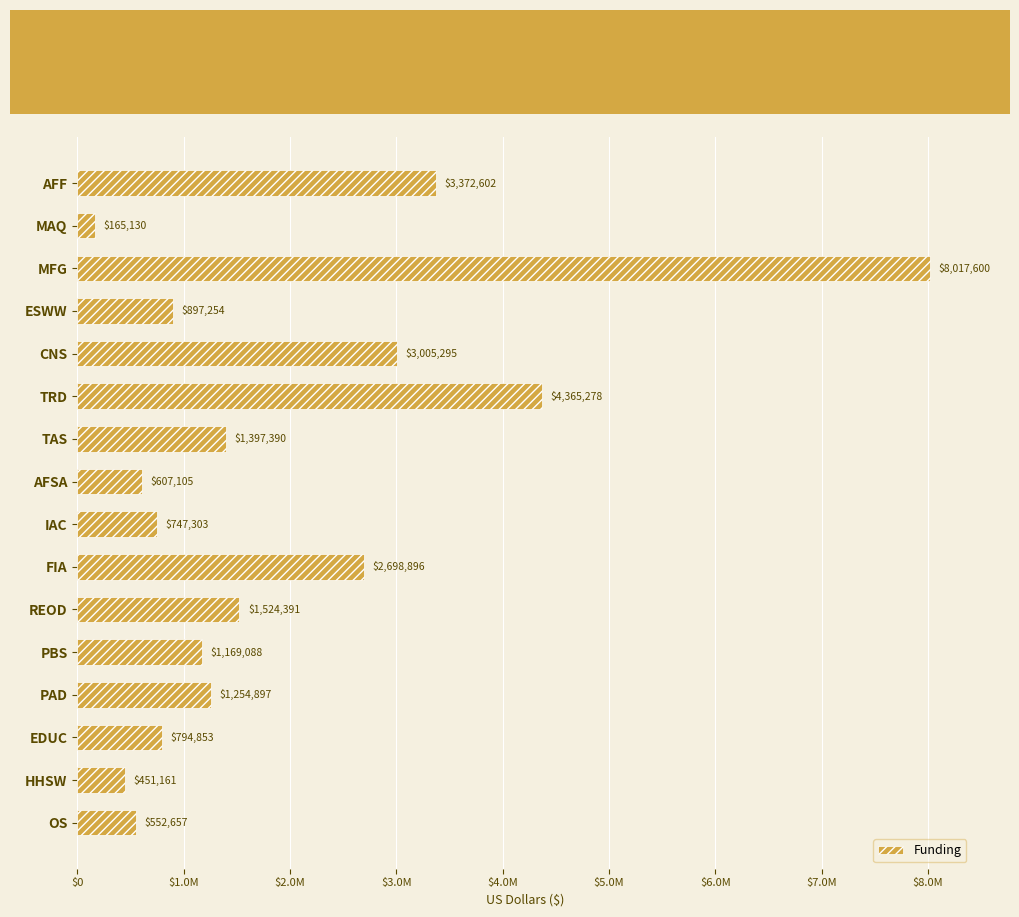

Are the bars horizontal?

Yes